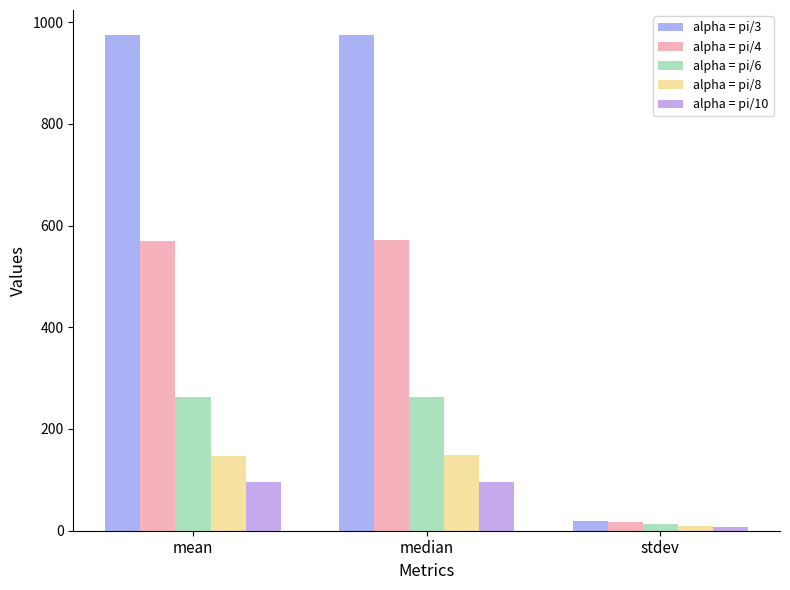

Which category has the lowest value in the alpha = pi/3 series?

stdev